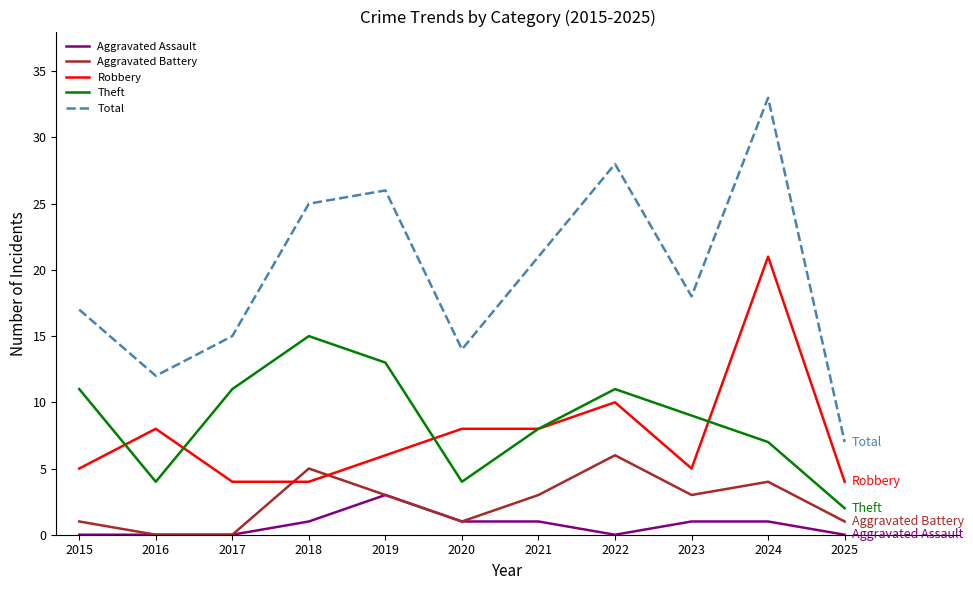

Which series has the widest spread of values?

Total